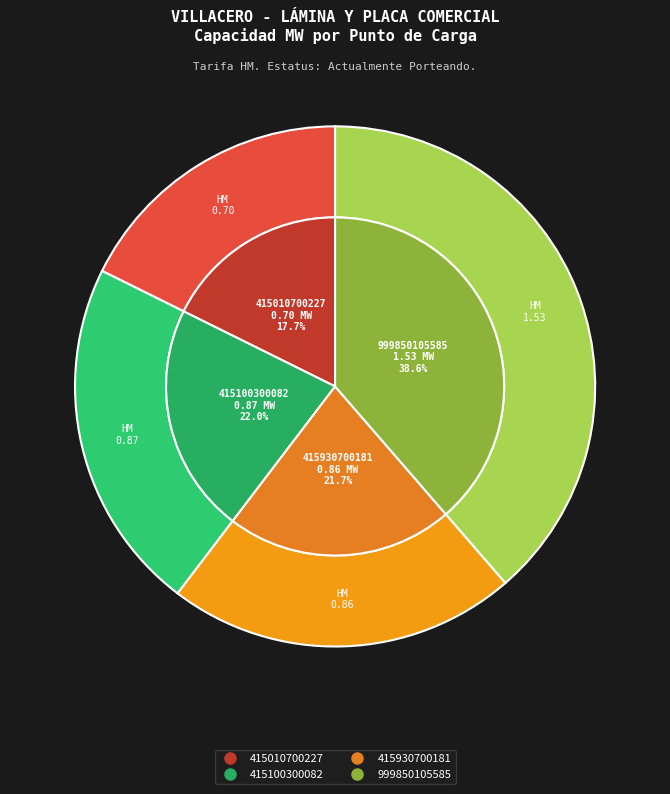

What percentage is the 415930700181 slice, to the nearest percent?

22%